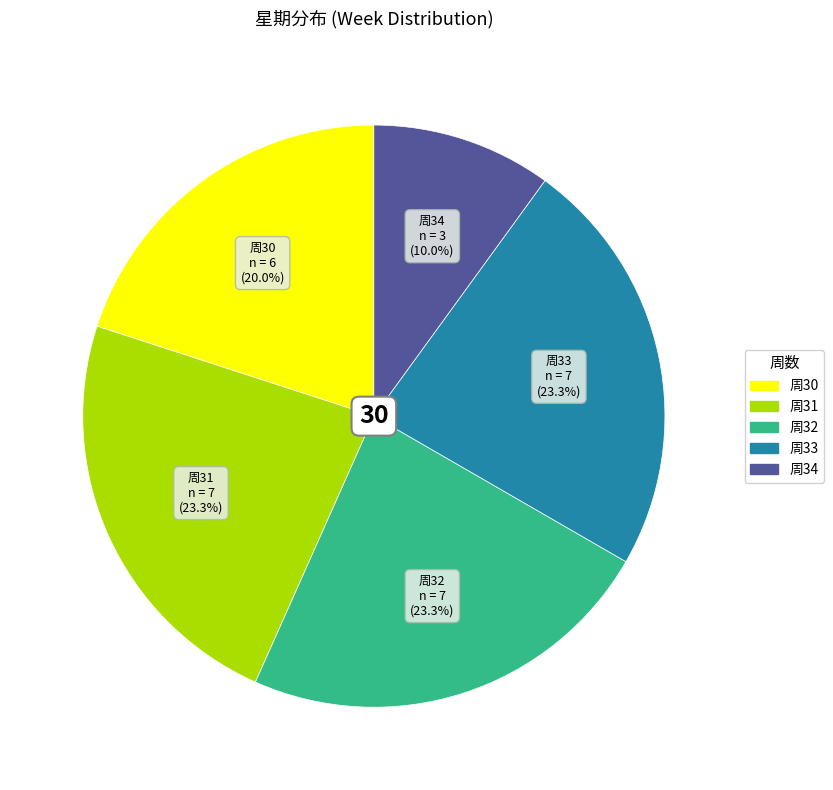

Is there any slice that represents more than half of the pie?

No